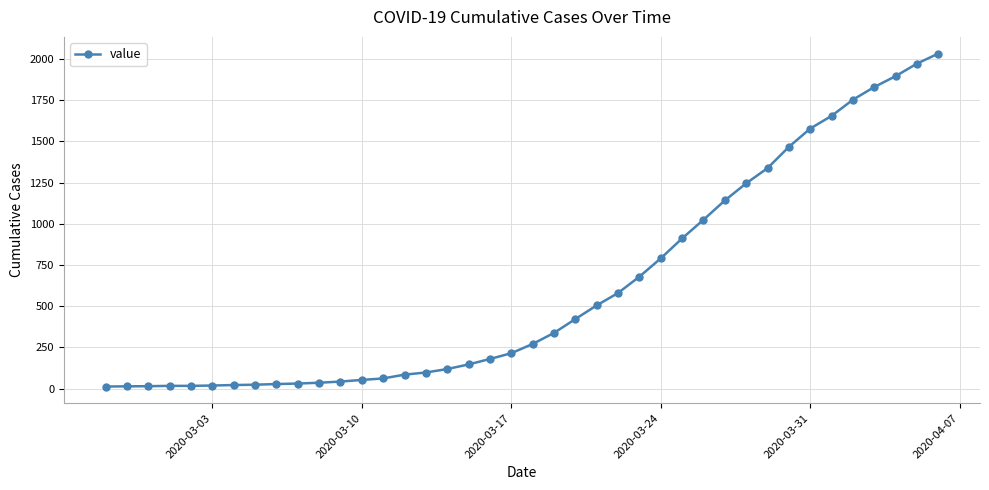

What is the difference between the maximum and minimum values?

2019